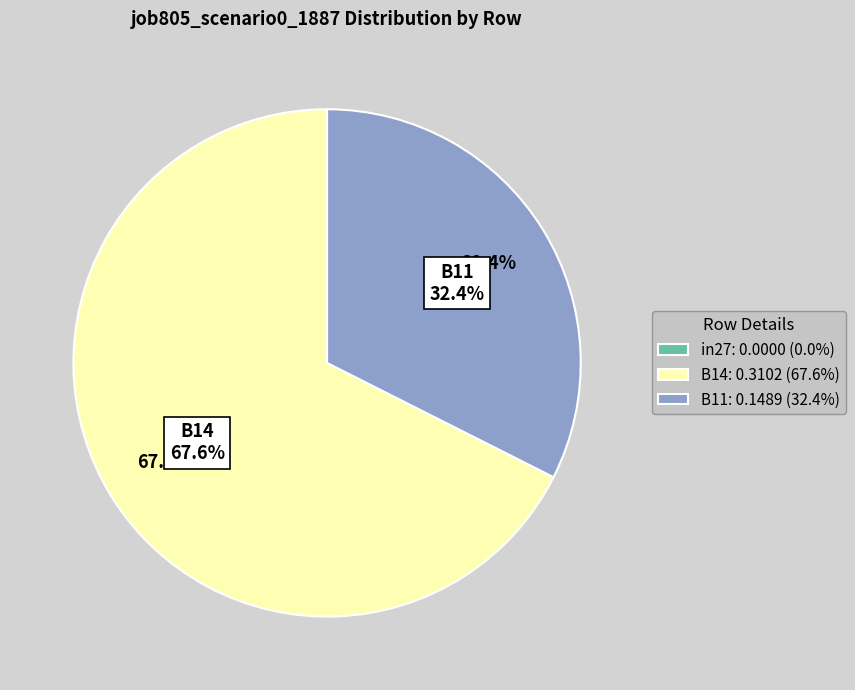

Is there a majority slice in this chart?

Yes